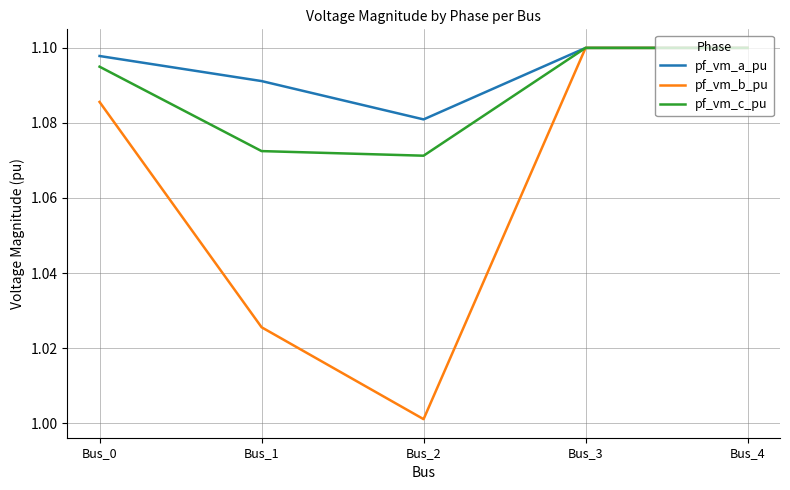

What is the difference between the maximum and minimum values in the pf_vm_b_pu series?

0.1